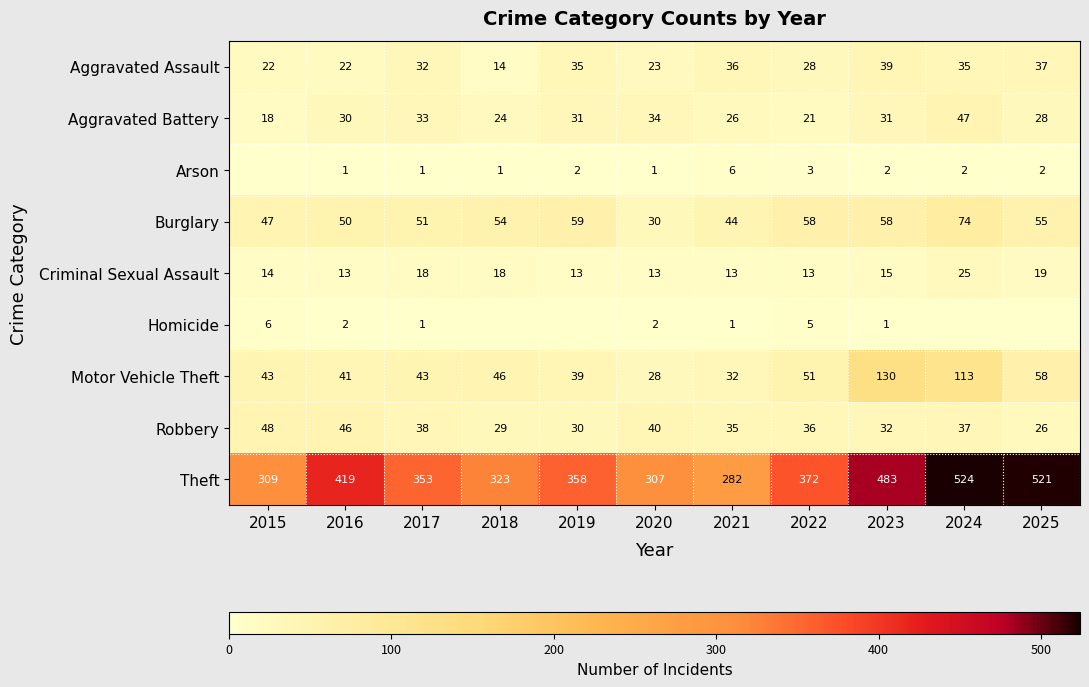

What is the difference between the second highest and minimum values in the Aggravated Assault series?

23